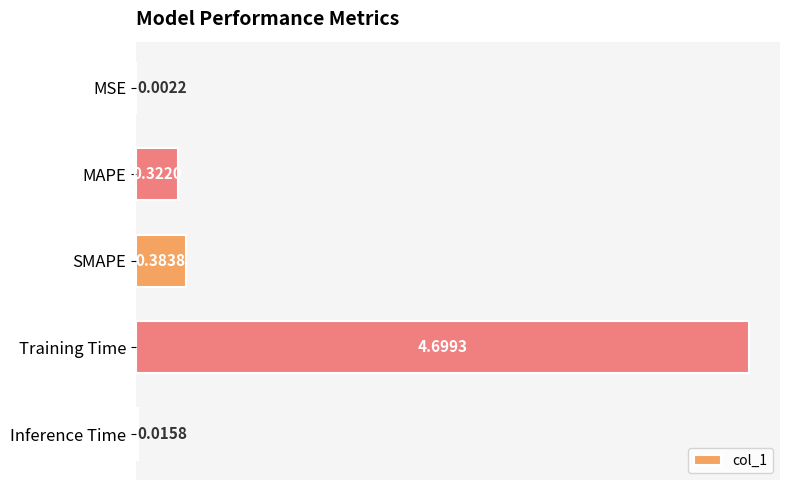

What is the average value?

1.1